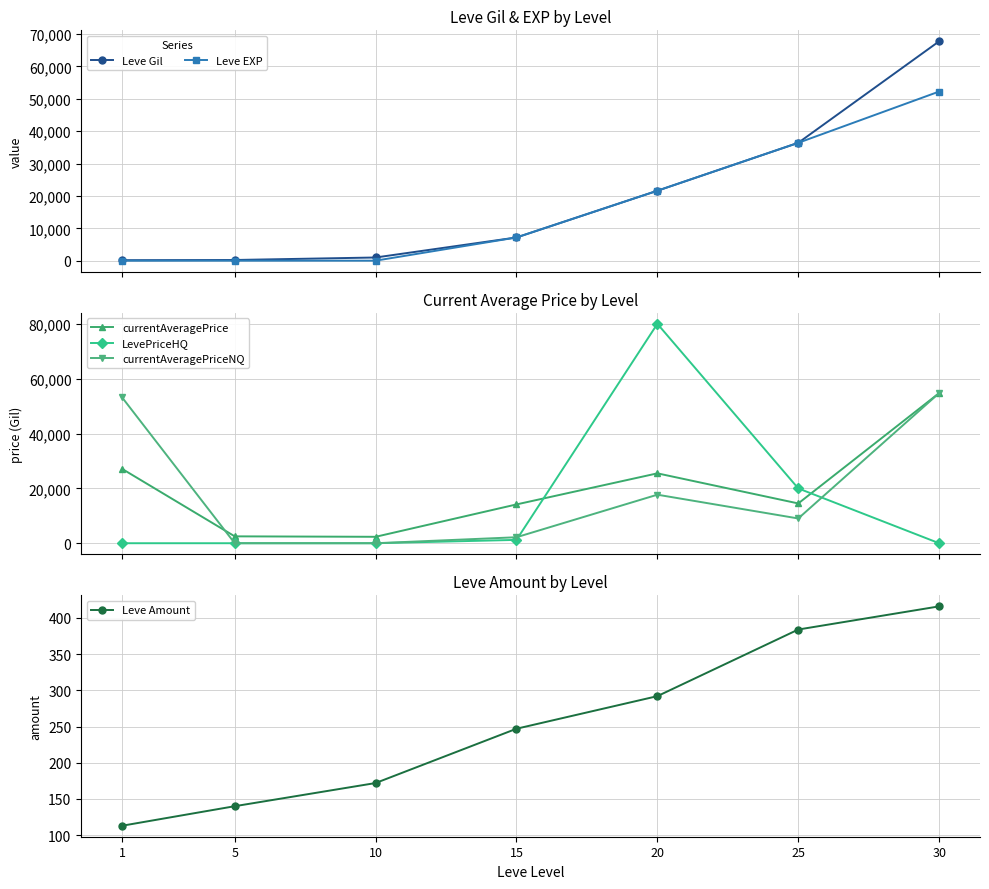

True or false: LevePriceHQ has more than 0 points higher than both neighbors.

True